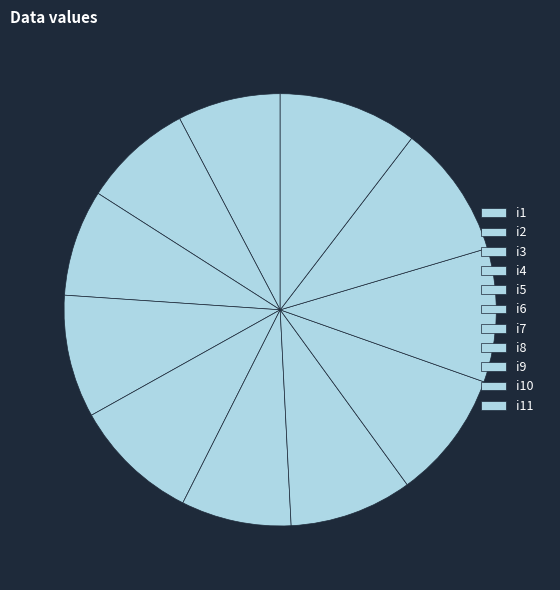

How many segments does this pie chart have?

11